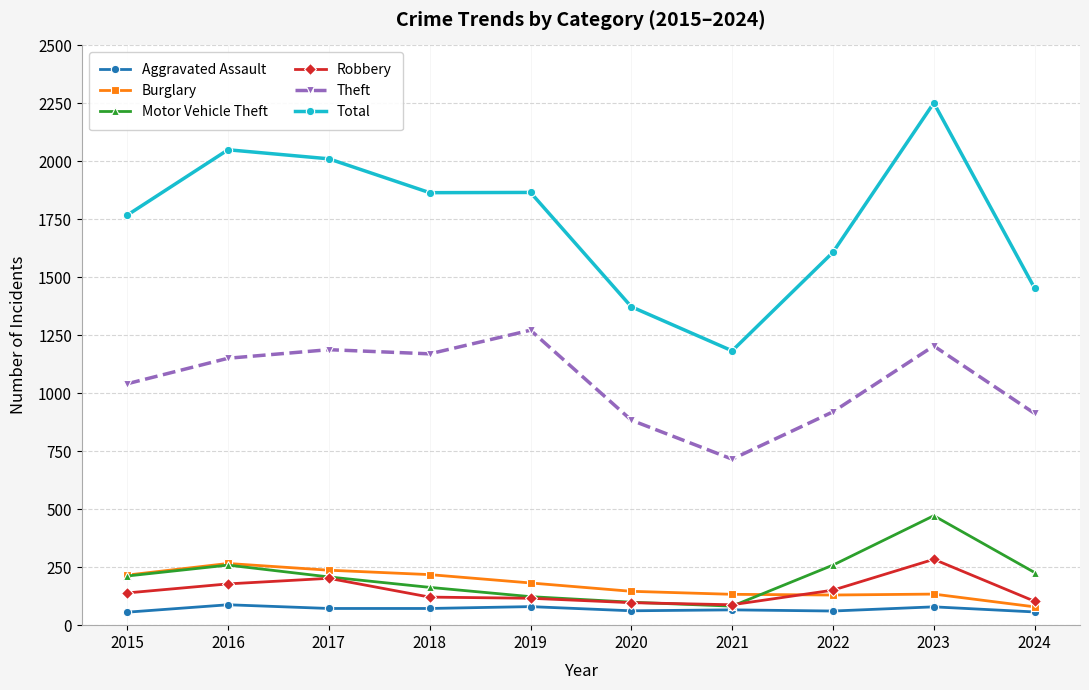

Which label corresponds to the largest value in the chart?

2023